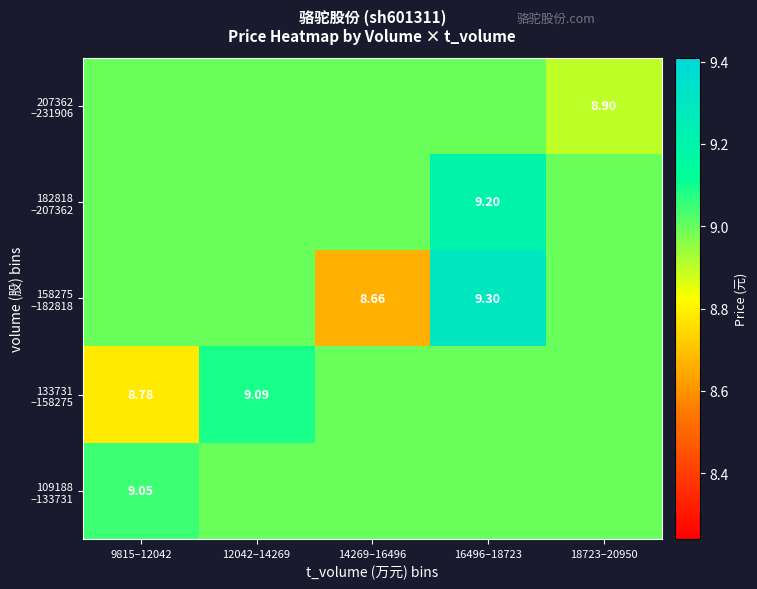

At how many categories does at least one series exceed 8?

5